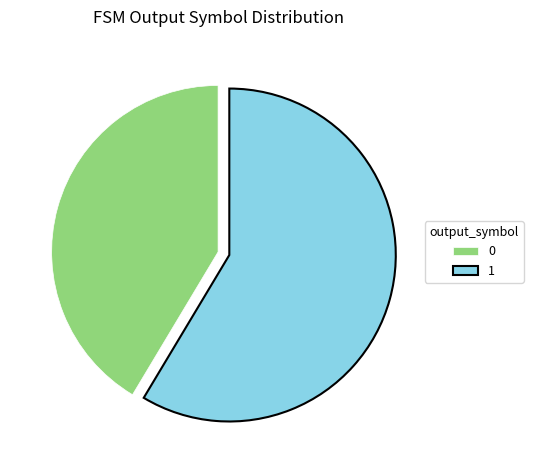

Rank the categories by value from lowest to highest.

0, 1